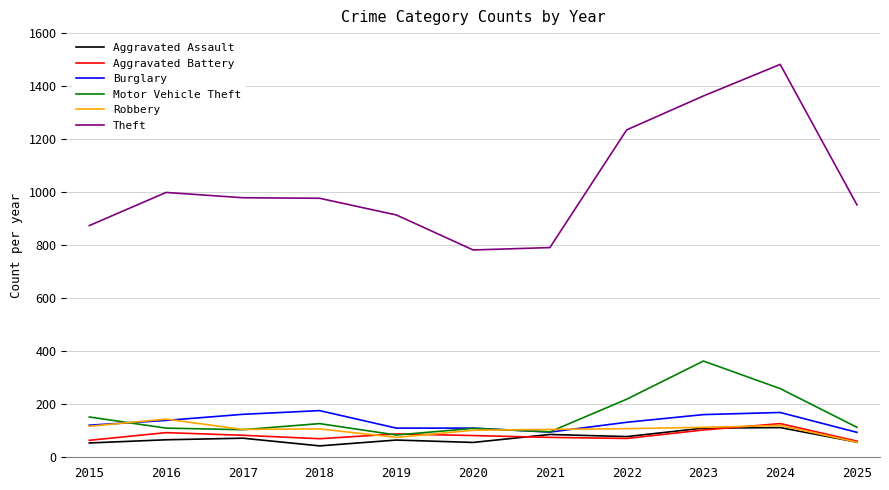

What is the minimum value for Motor Vehicle Theft?

84